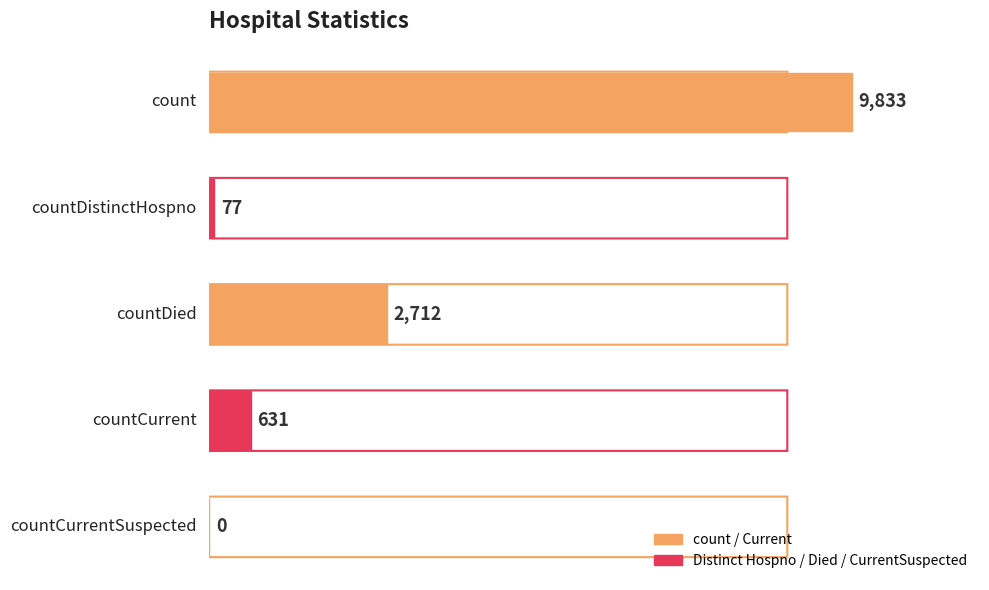

What is the greatest value displayed?

9833